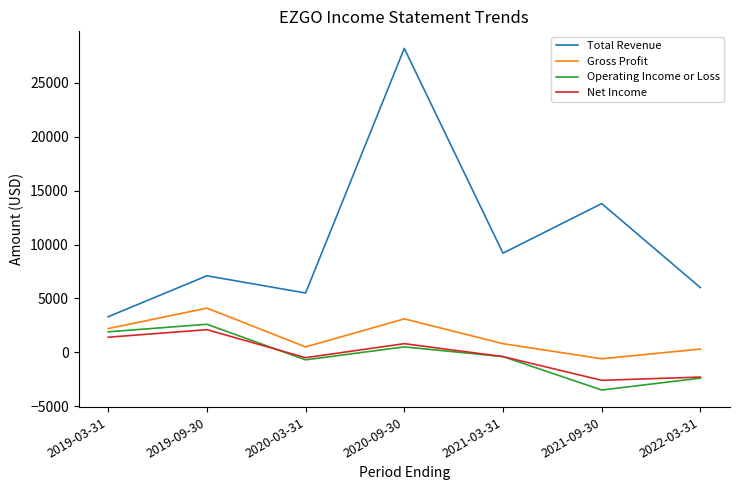

At which category does the chart reach its minimum across all series?

2021-09-30